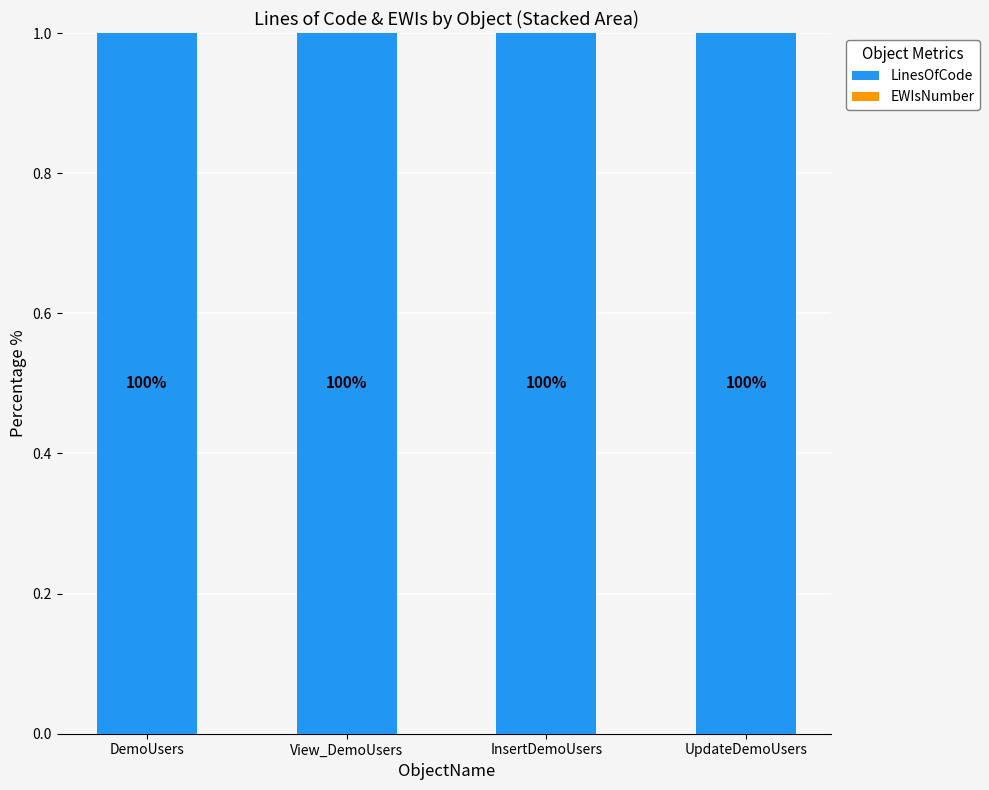

How many groups of bars are there?

4